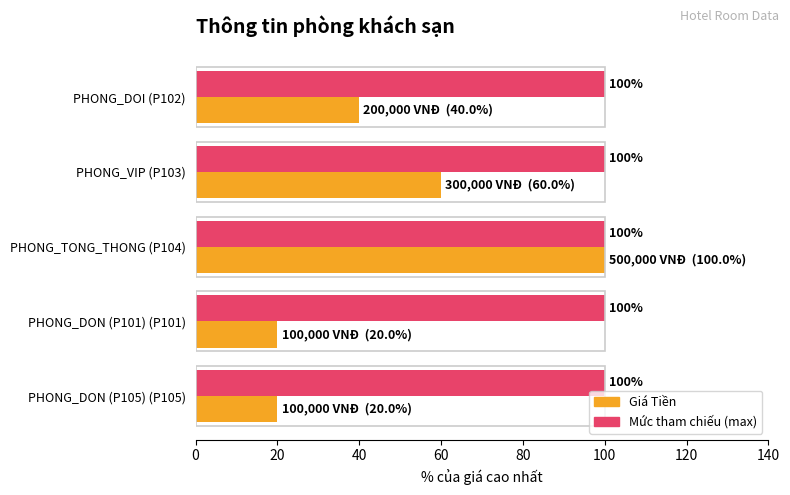

What is the total value across all series at PHONG_DOI (P102)?

140